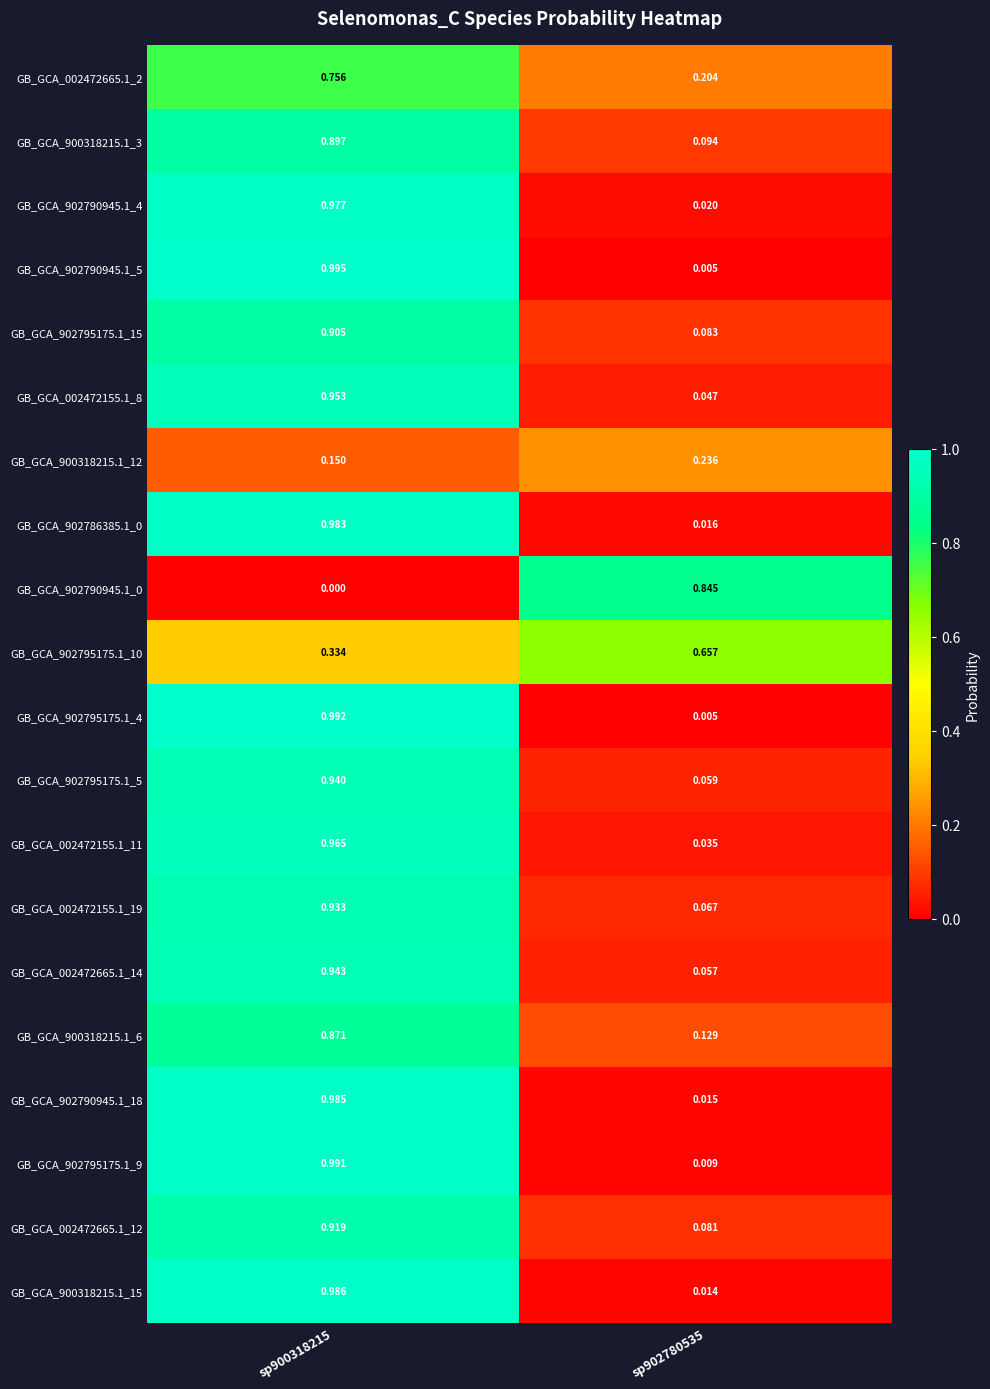

Is the value of GB_GCA_902790945.1_0 at sp902780535 greater than the value of GB_GCA_900318215.1_3 at sp900318215?

No